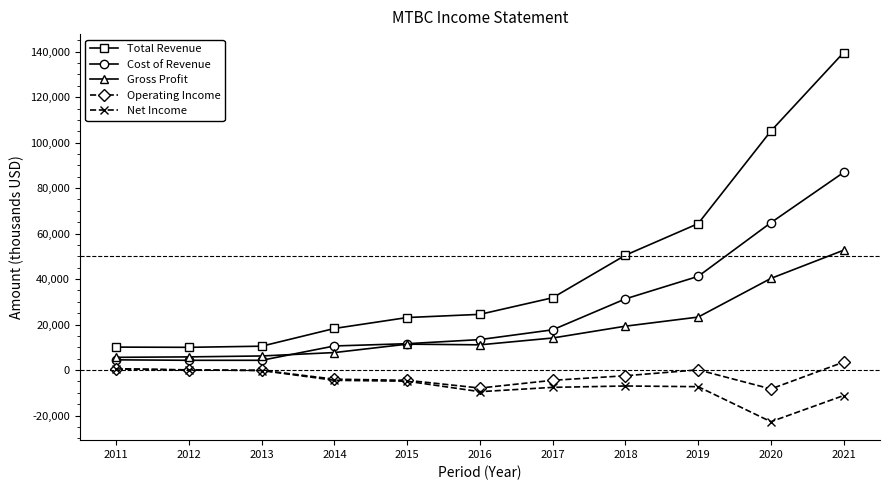

True or false: Total Revenue has a value of 64400 at 2019.

True